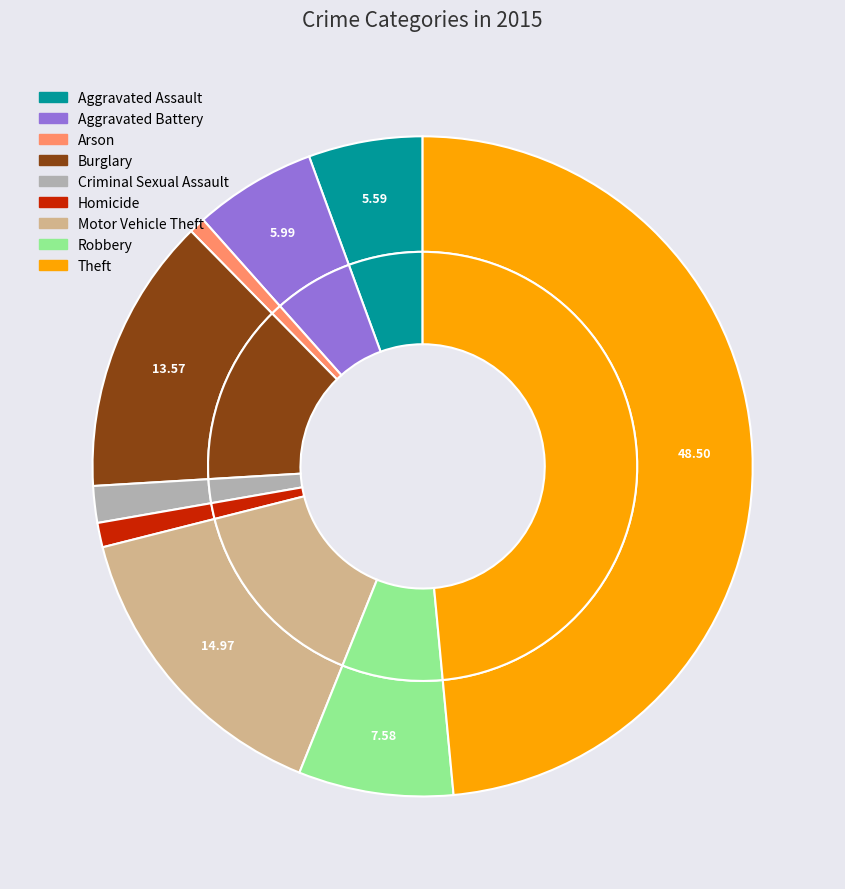

What is the largest slice in the pie chart?

Theft